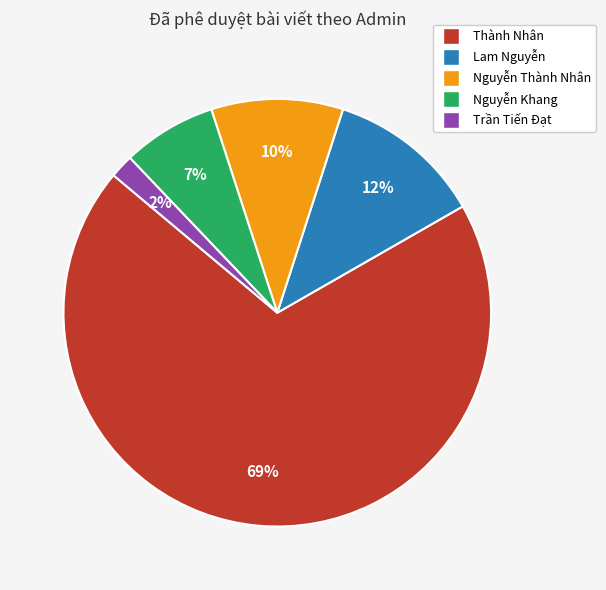

Count the number of slices in the pie.

5